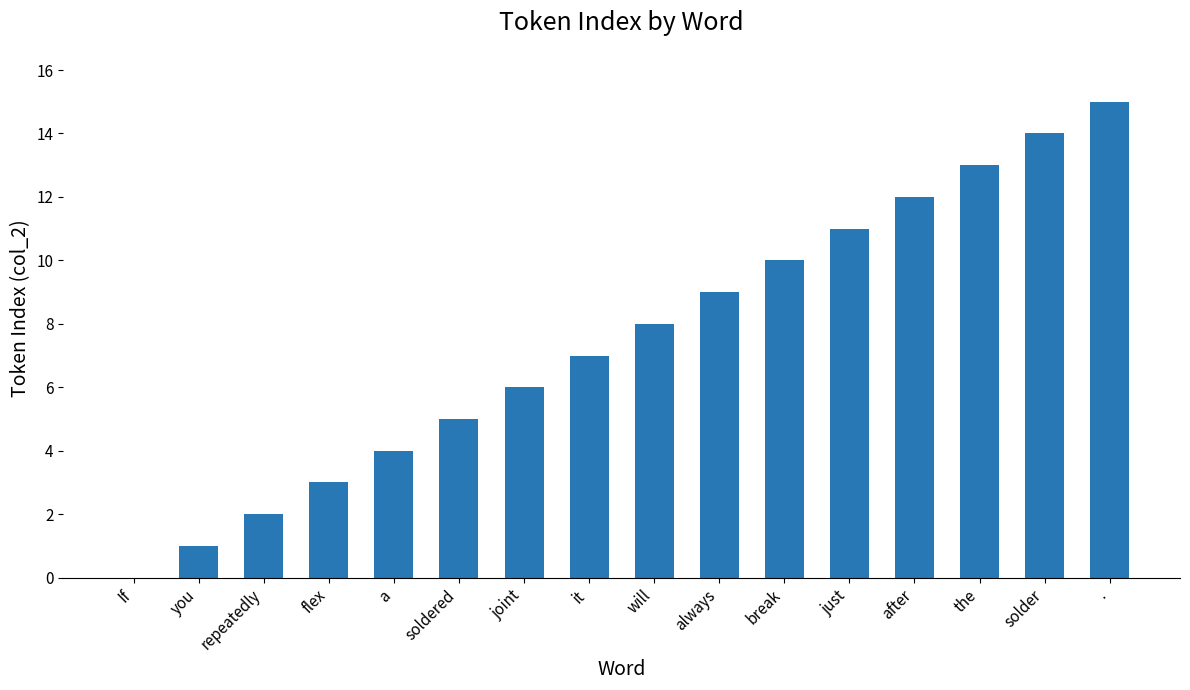

Reading right to left, list all the values displayed in this chart.

15	14	13	12	11	10	9	8	7	6	5	4	3	2	1	0